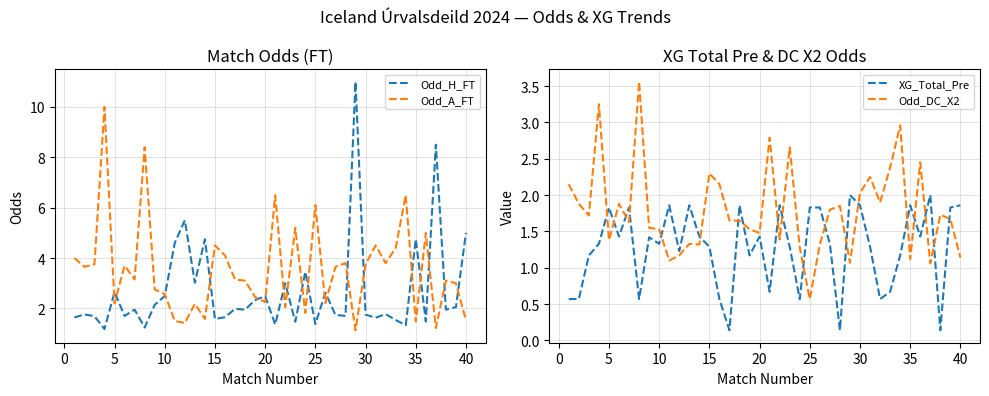

List the series in order of their peak value, lowest first.

XG_Total_Pre, Odd_DC_X2, Odd_A_FT, Odd_H_FT